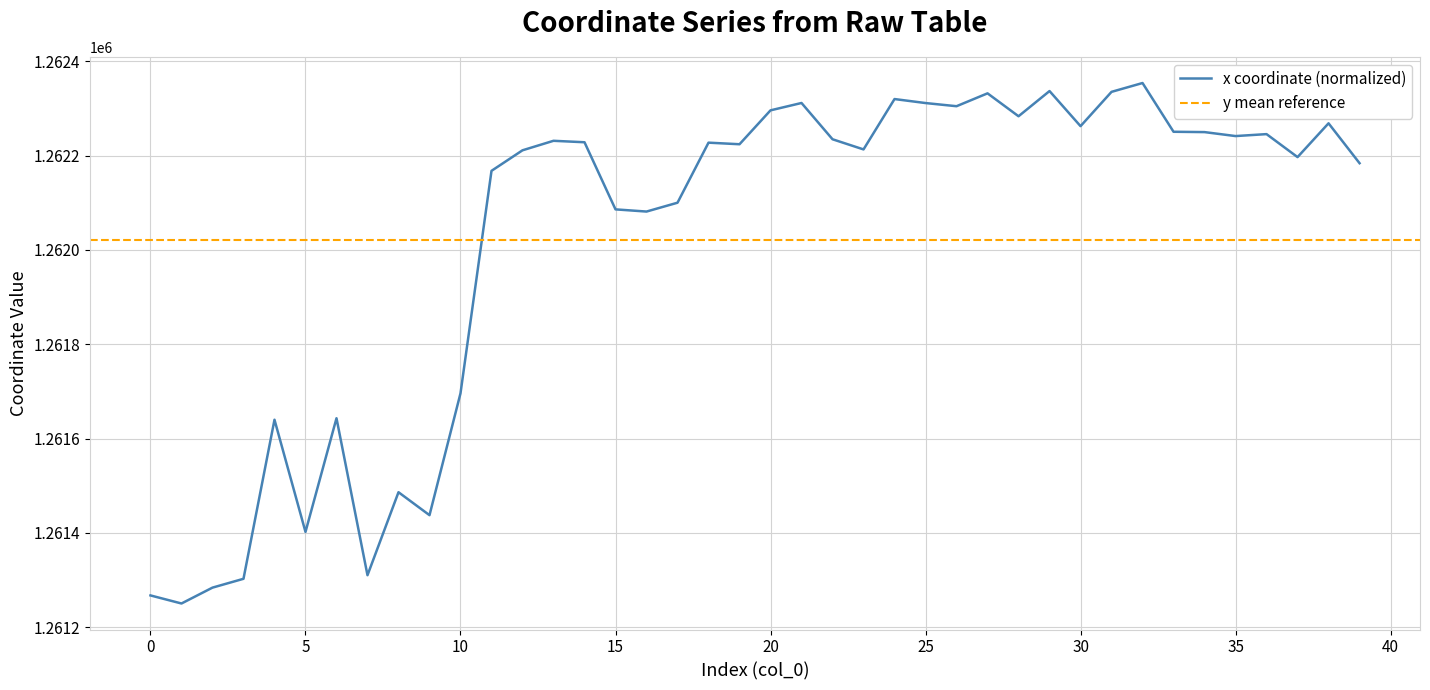

Reading left to right, extract all data points from this chart.

1261267.6	1261250.5	1261284.2	1261302.9	1261640.0	1261402.2	1261643.2	1261310.5	1261486.4	1261437.7	1261696.0	1262167.6	1262211.1	1262231.3	1262228.2	1262085.9	1262081.3	1262100.0	1262227.3	1262224.0	1262295.8	1262311.4	1262234.5	1262213.0	1262319.8	1262311.3	1262304.6	1262331.9	1262283.3	1262336.7	1262262.3	1262335.0	1262353.7	1262250.4	1262249.7	1262241.3	1262245.4	1262196.7	1262268.4	1262183.8